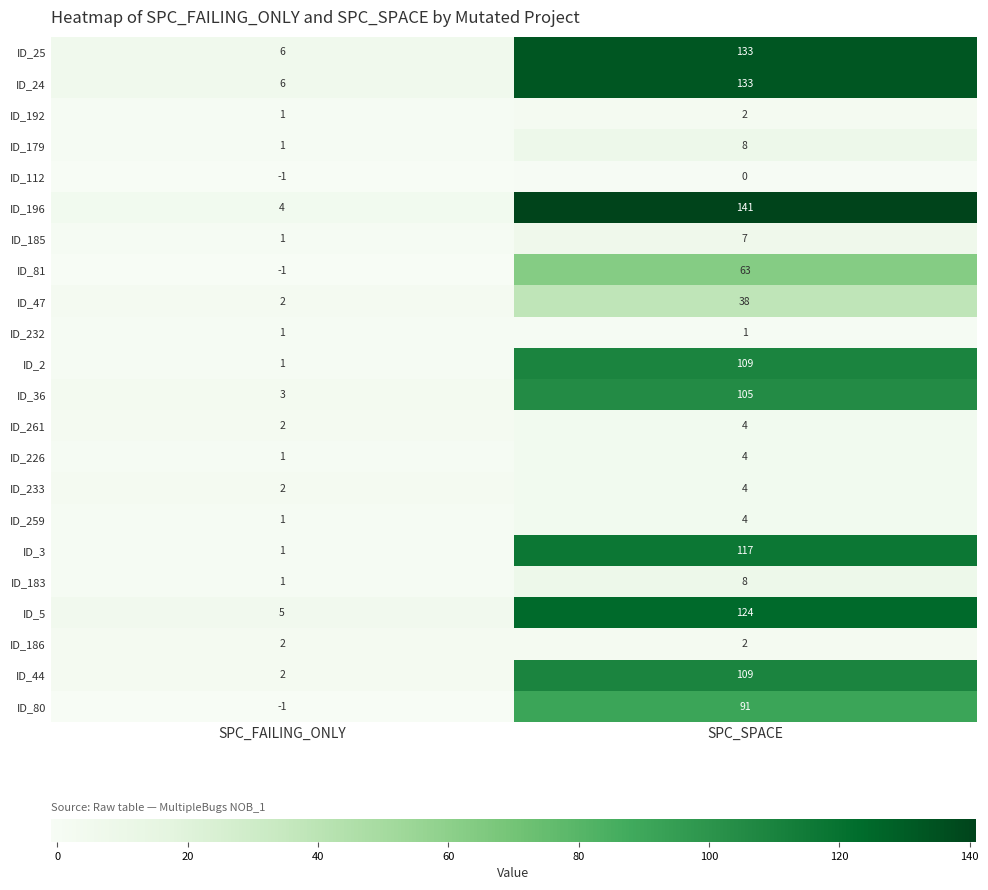

Rank the categories by ID_259 value from highest to lowest.

SPC_SPACE, SPC_FAILING_ONLY